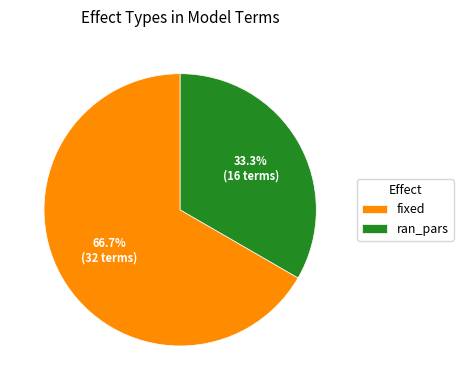

Which category accounts for the majority?

fixed